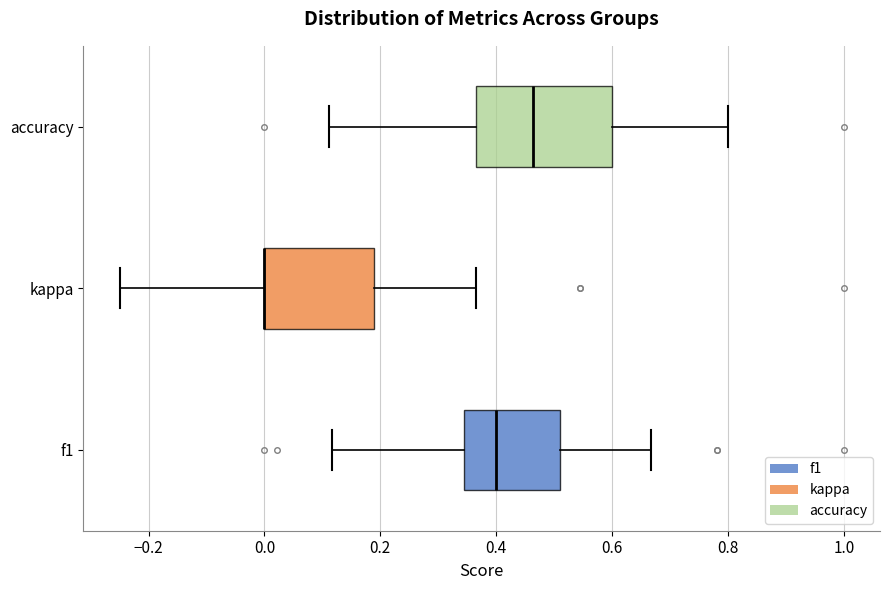

Comparing the boxes themselves (not the whiskers), which one is the widest?

accuracy